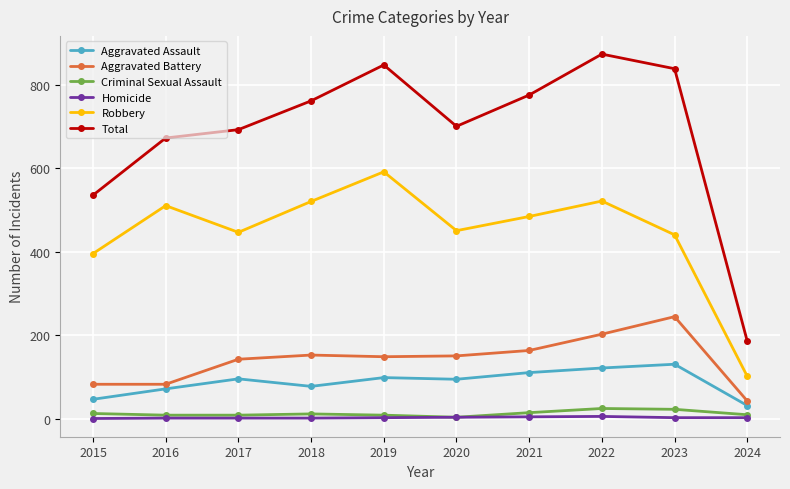

At how many categories does at least one series exceed 439?

9